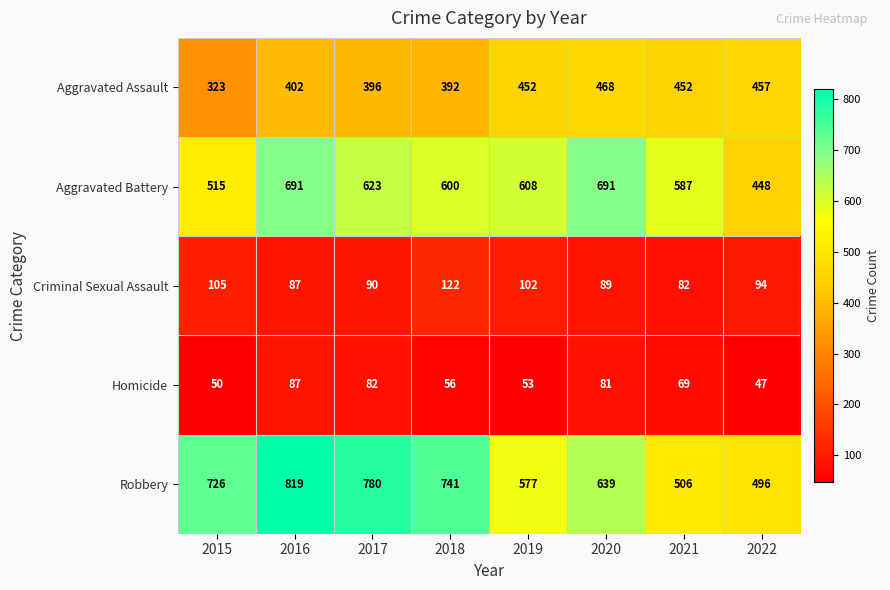

What is the sum of all Aggravated Battery values?

4763